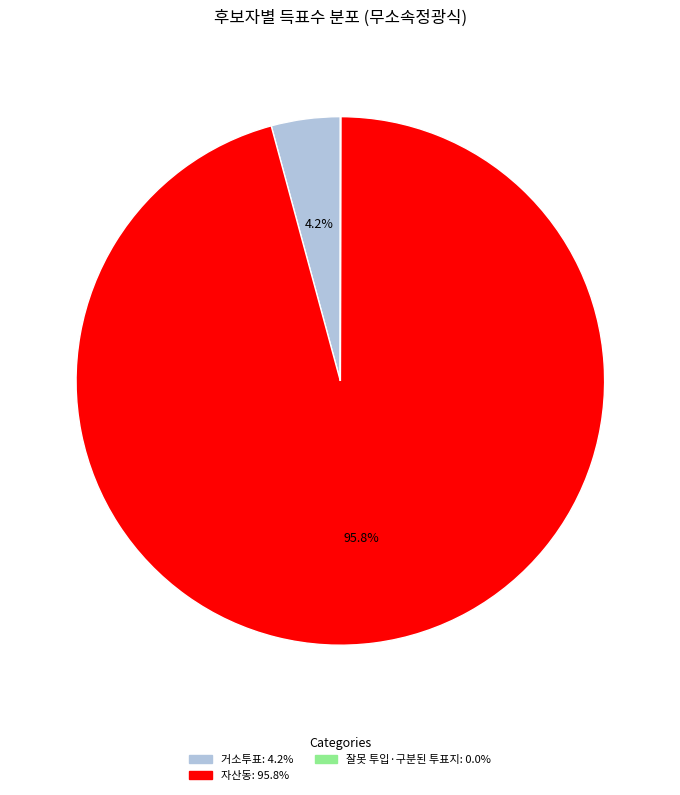

Is there any slice that represents more than half of the pie?

Yes